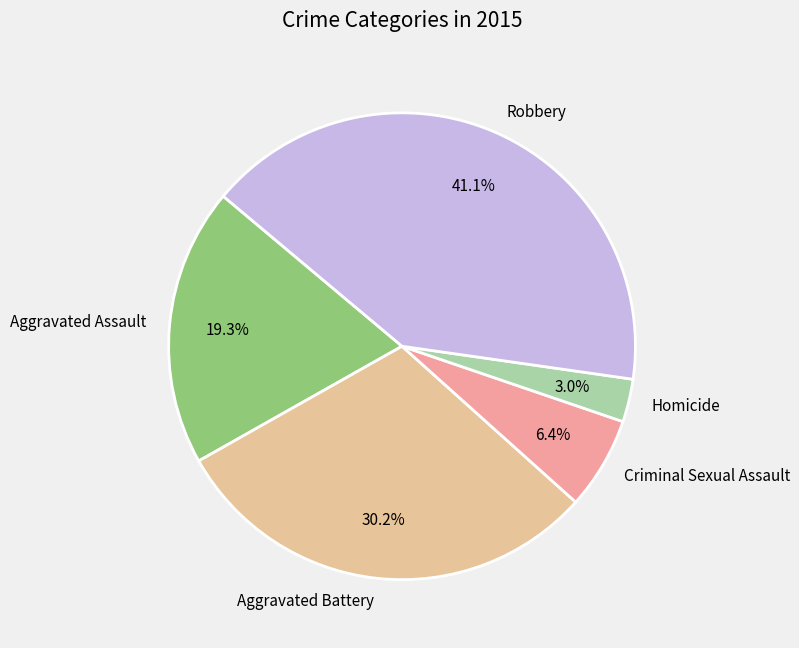

Rank the categories by value from lowest to highest.

Homicide, Criminal Sexual Assault, Aggravated Assault, Aggravated Battery, Robbery